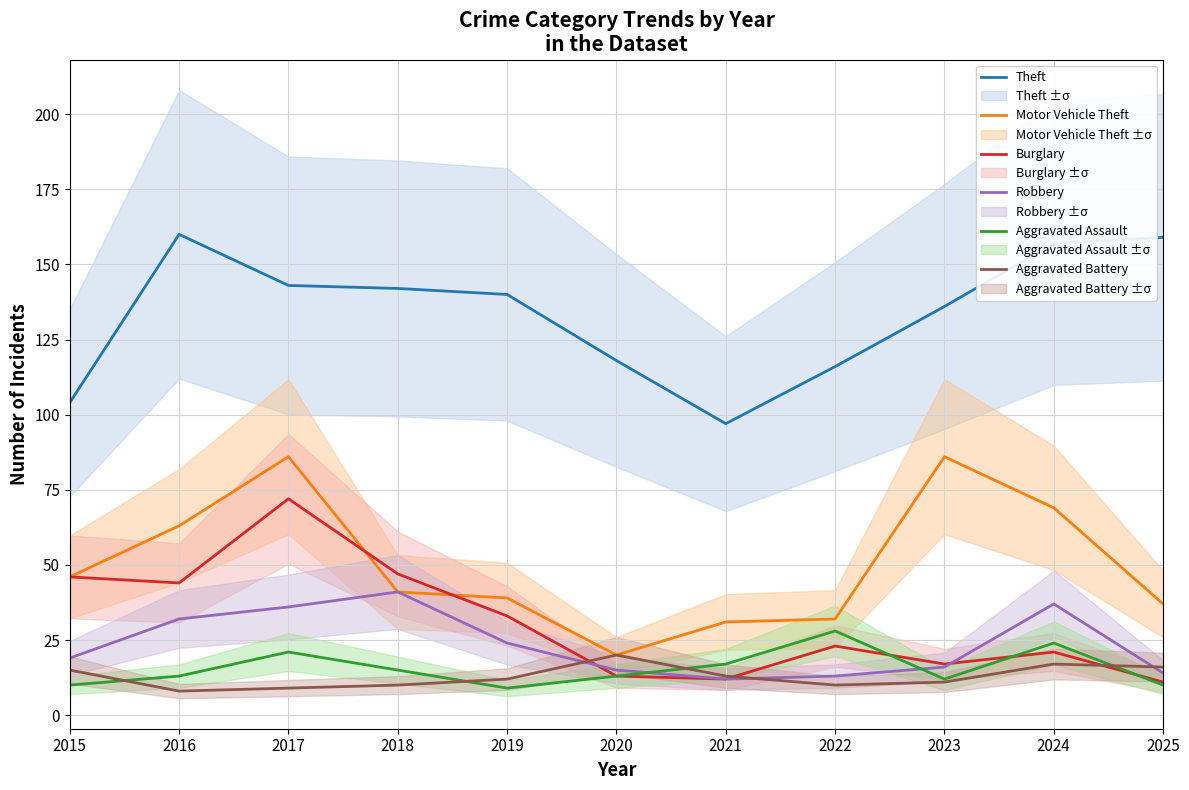

How many interior local valleys does the Motor Vehicle Theft series have?

1